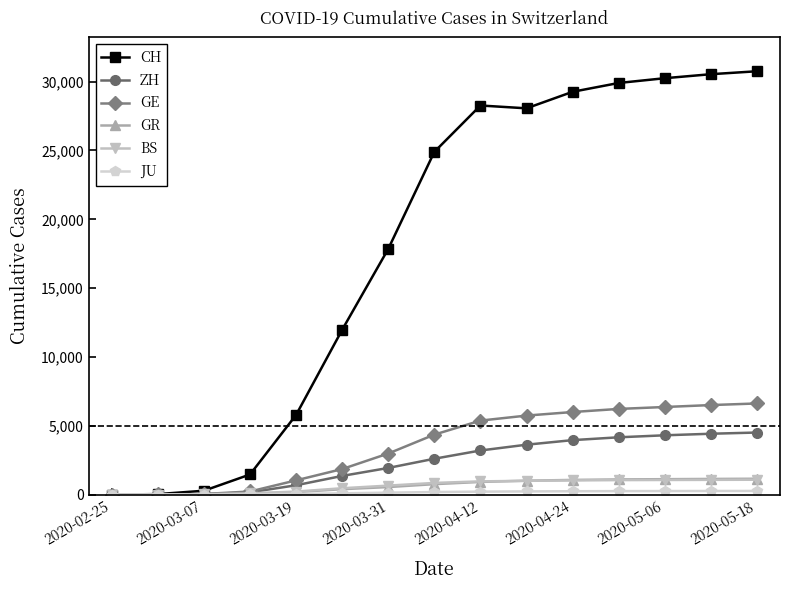

What is the maximum value shown in the chart?

30756